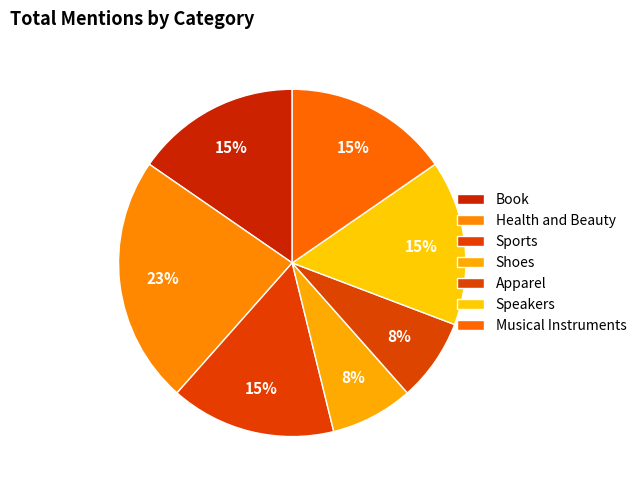

Combined, do Speakers and Apparel account for over 50%?

No